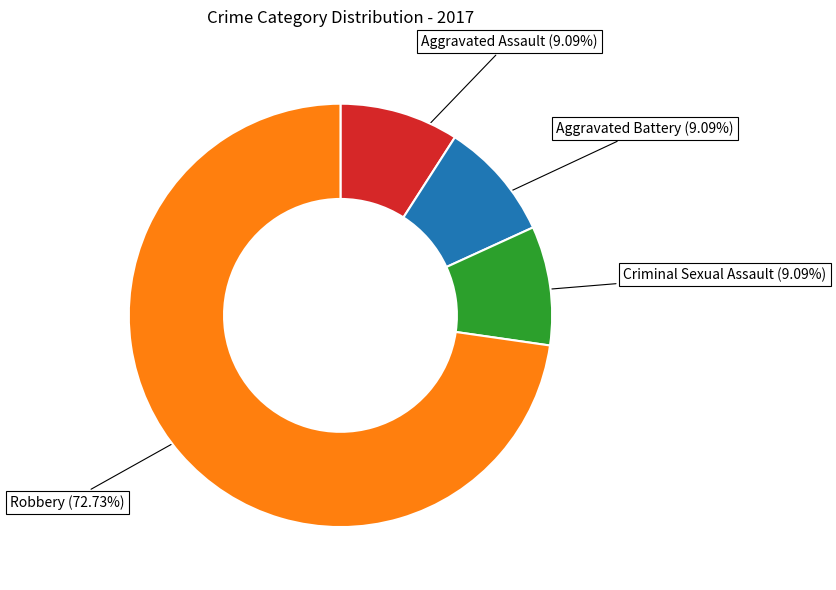

How many segments does this pie chart have?

4